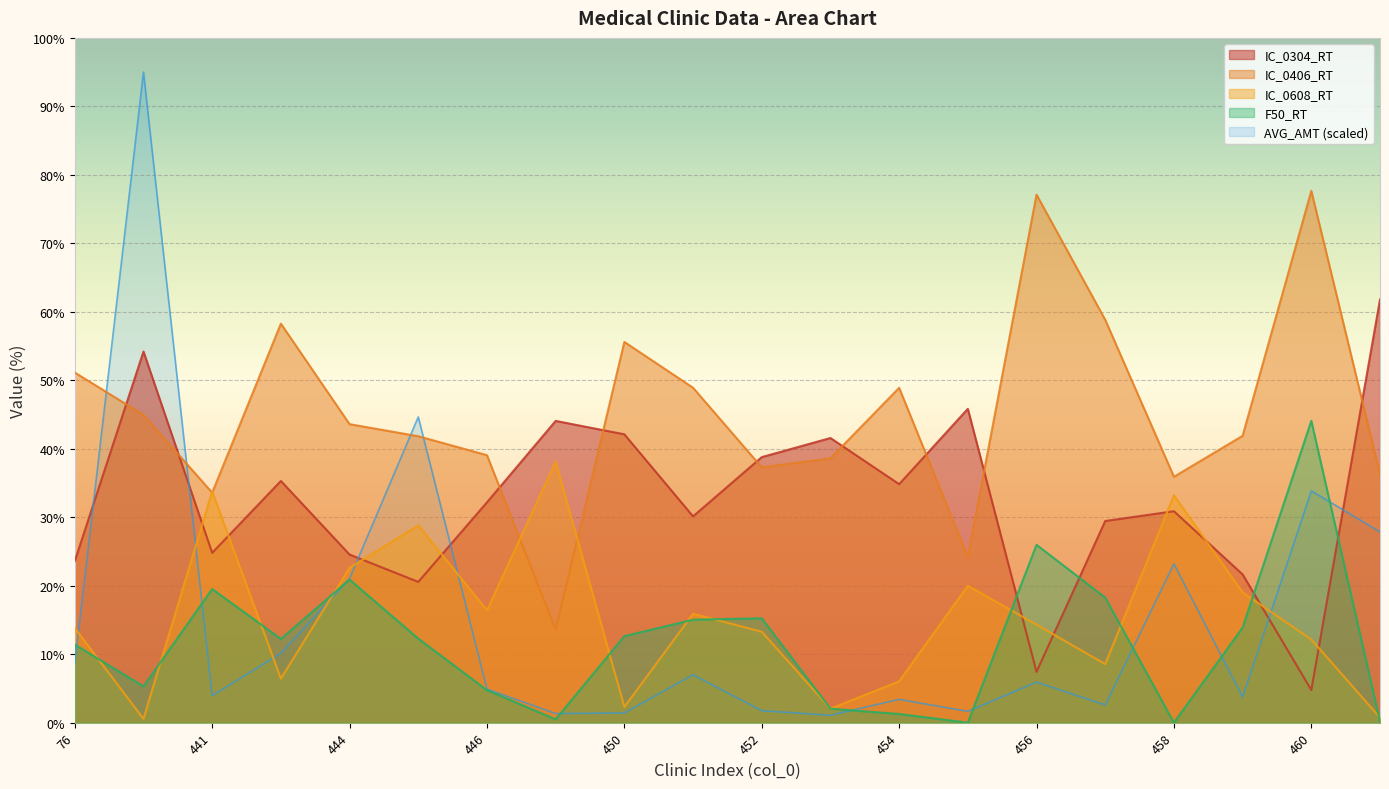

What is the value of the IC_0608_RT point at the 13th from the left?

6.0